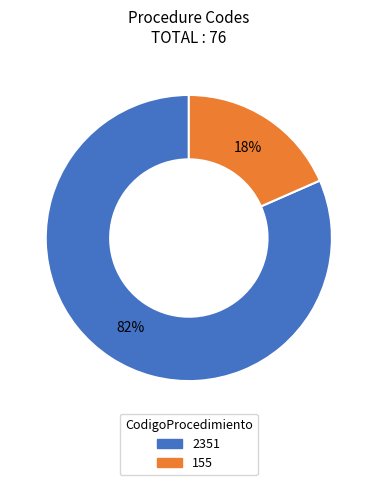

To the nearest percent, what is the average slice percentage?

50%